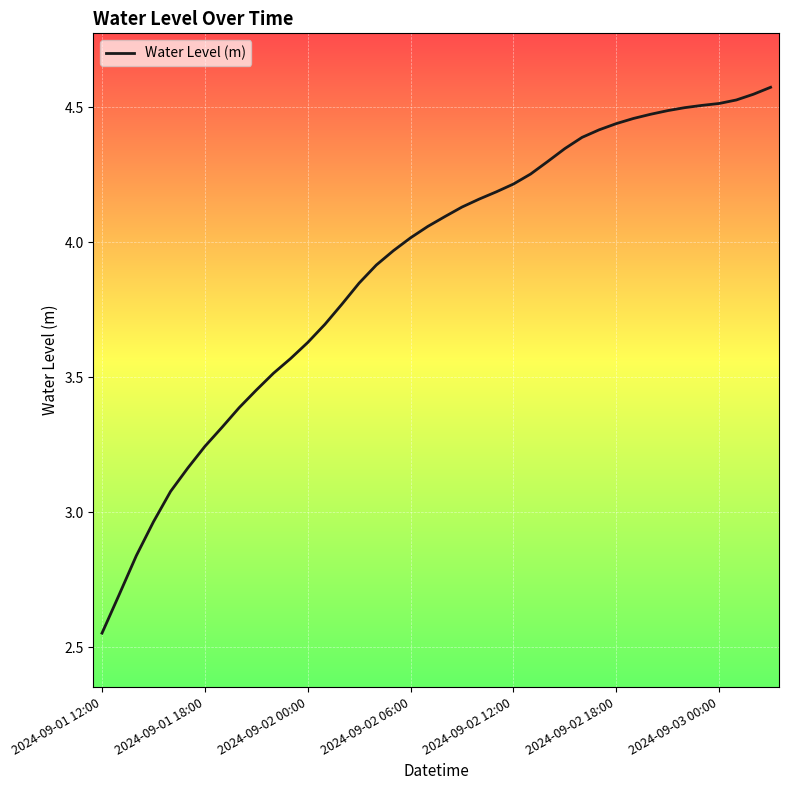

Count the number of categories in the chart.

40